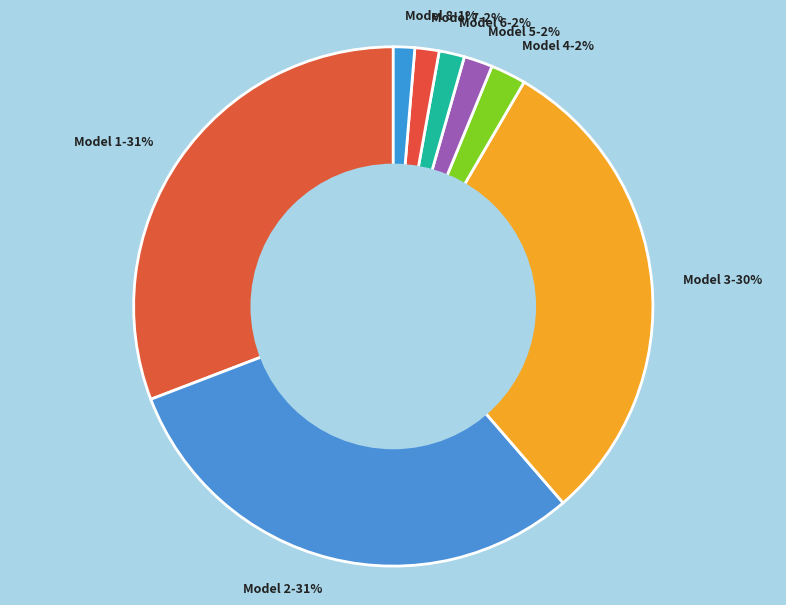

Does Model 2 represent more than half of the total?

No